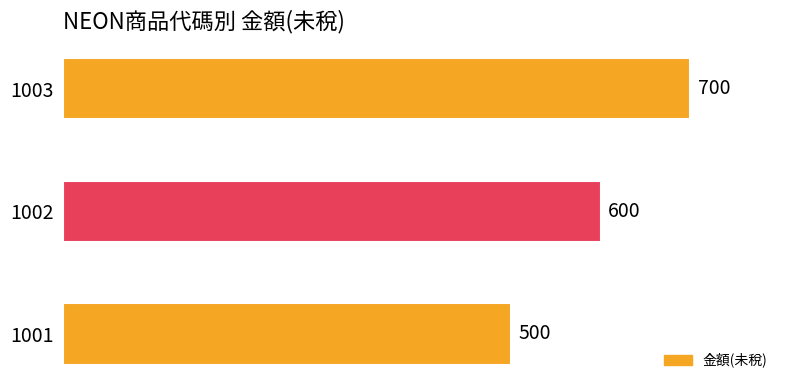

Reading bottom to top, extract all data points from this chart.

500	600	700